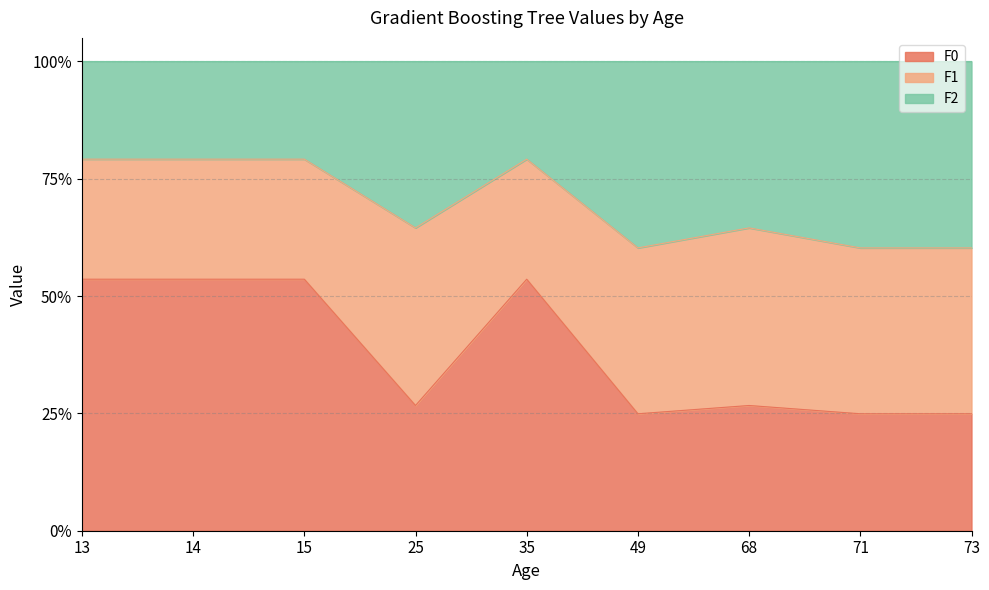

What is the lowest value of the F0 series?

24.9